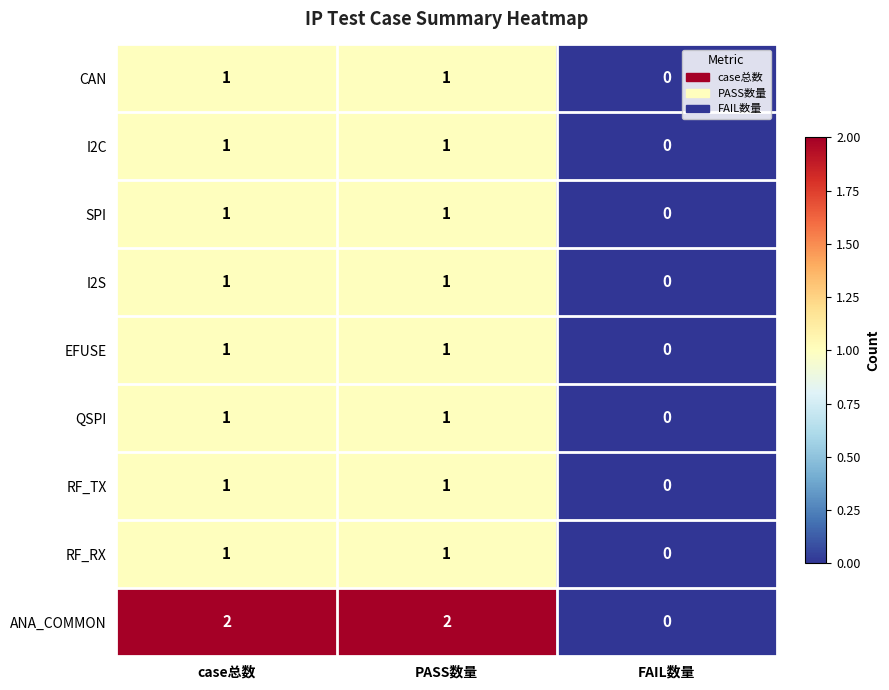

The QSPI series shows 1 at case总数. True or false?

True